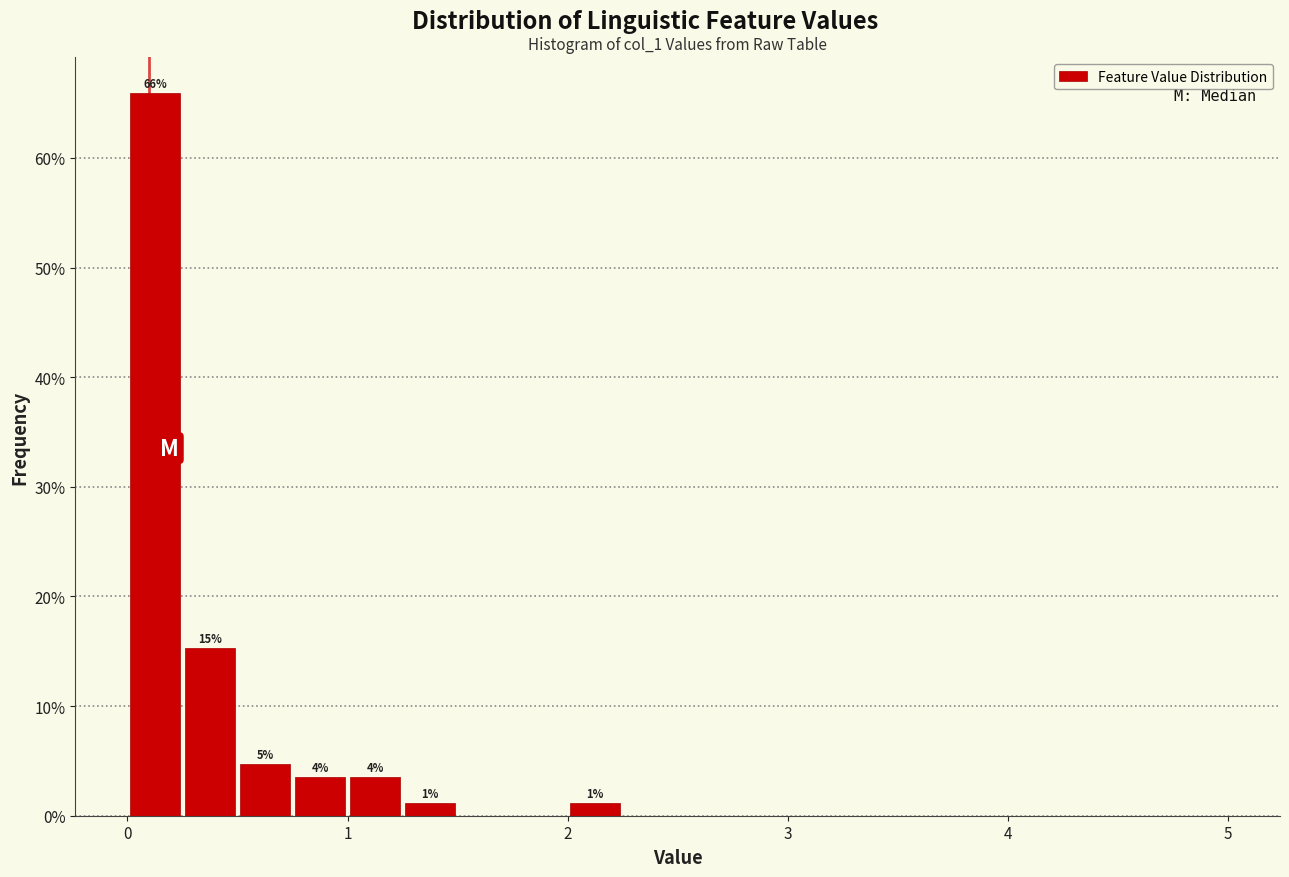

Read against the x-axis, roughly where is the centre of the tallest bar?

0.1